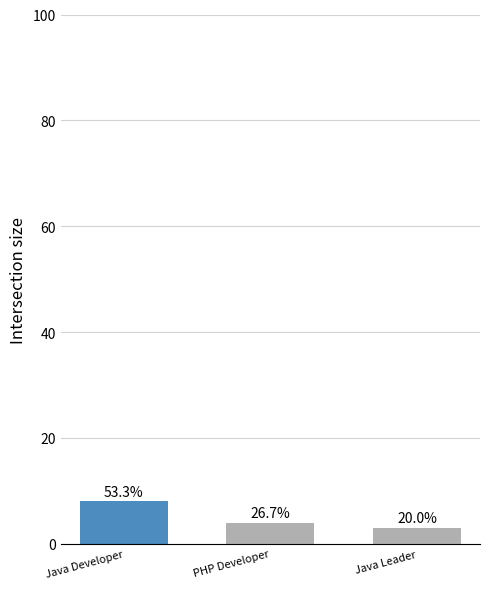

What is the maximum value shown in the chart?

8